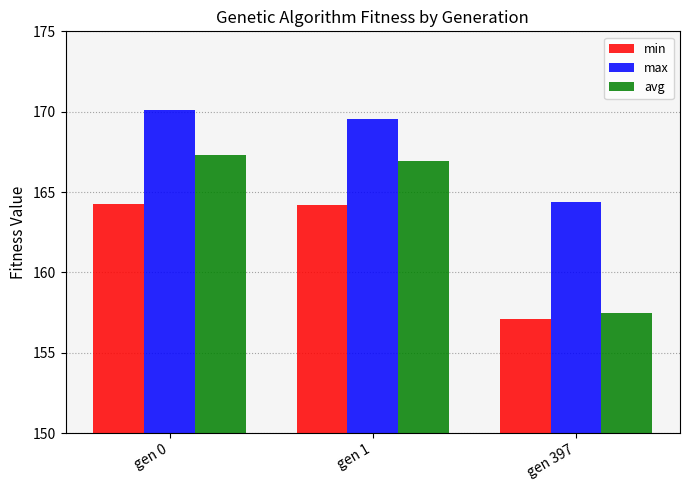

Rank the series by their average value, from highest to lowest.

max, avg, min